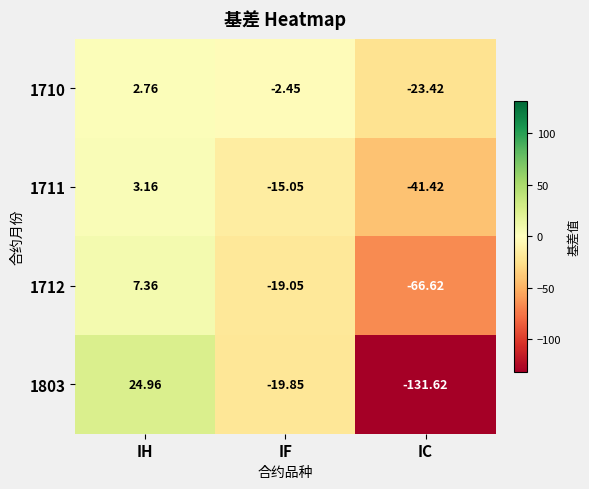

Which category has the lowest value in the 1710 series?

IC